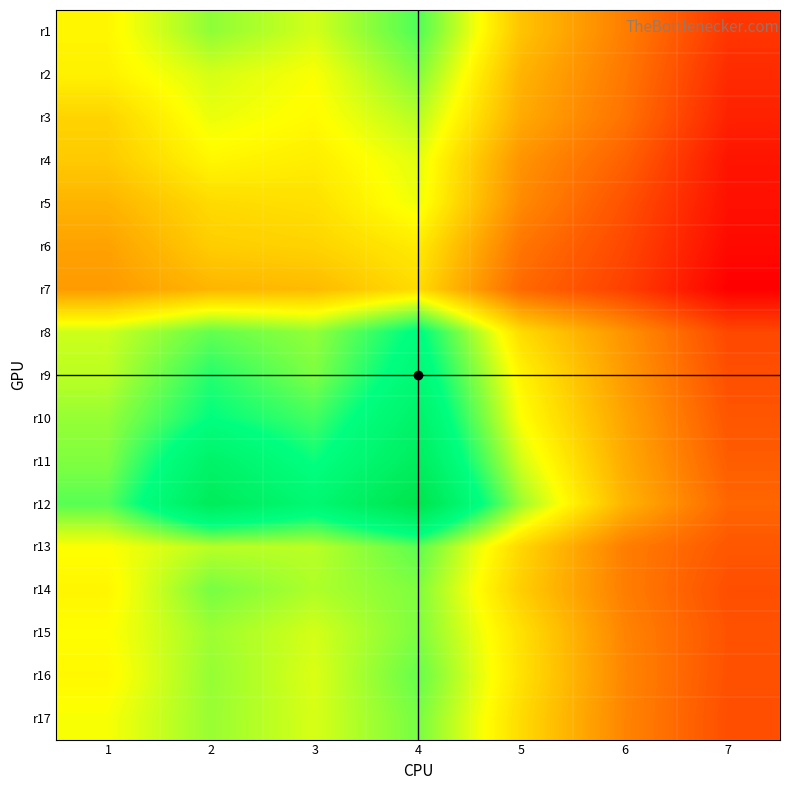

Reading left to right, transcribe all the data shown in this chart.

r1: 1=4903	2=6048	3=5453	4=6619	5=4012	6=2790	7=1503
r2: 1=4819	2=5439	3=5091	4=6177	5=3725	6=2671	7=1300
r3: 1=4302	2=5244	3=4980	4=5714	5=3567	6=2575	7=1146
r4: 1=4121	2=4915	3=4749	4=5327	5=3161	6=2268	7=903
r5: 1=3734	2=4414	3=4515	4=5218	5=2988	6=1986	7=842
r6: 1=3414	2=4178	3=4284	4=4717	5=2632	6=1819	7=721
r7: 1=3288	2=3758	3=3853	4=4436	5=2395	6=1684	7=543
r8: 1=5512	2=6428	3=6002	4=7443	5=4431	6=3148	7=1812
r9: 1=5653	2=6983	3=6203	4=7802	5=4856	6=3273	7=1948
r10: 1=5982	2=7312	3=6715	4=8291	5=5059	6=3446	7=2061
r11: 1=6171	2=8306	3=7223	4=8760	5=5450	6=3575	7=2197
r12: 1=6531	2=8926	3=7886	4=9569	5=5922	6=3732	7=2354
r13: 1=5064	2=5680	3=5671	4=6500	5=4340	6=2783	7=2090
r14: 1=4886	2=6257	3=5771	4=6183	5=4185	6=2782	7=1938
r15: 1=5034	2=5921	3=5446	4=6200	5=4520	6=2891	7=2006
r16: 1=4940	2=5990	3=5383	4=6411	5=4538	6=2927	7=1973
r17: 1=5112	2=5964	3=5413	4=6263	5=4419	6=2899	7=1928